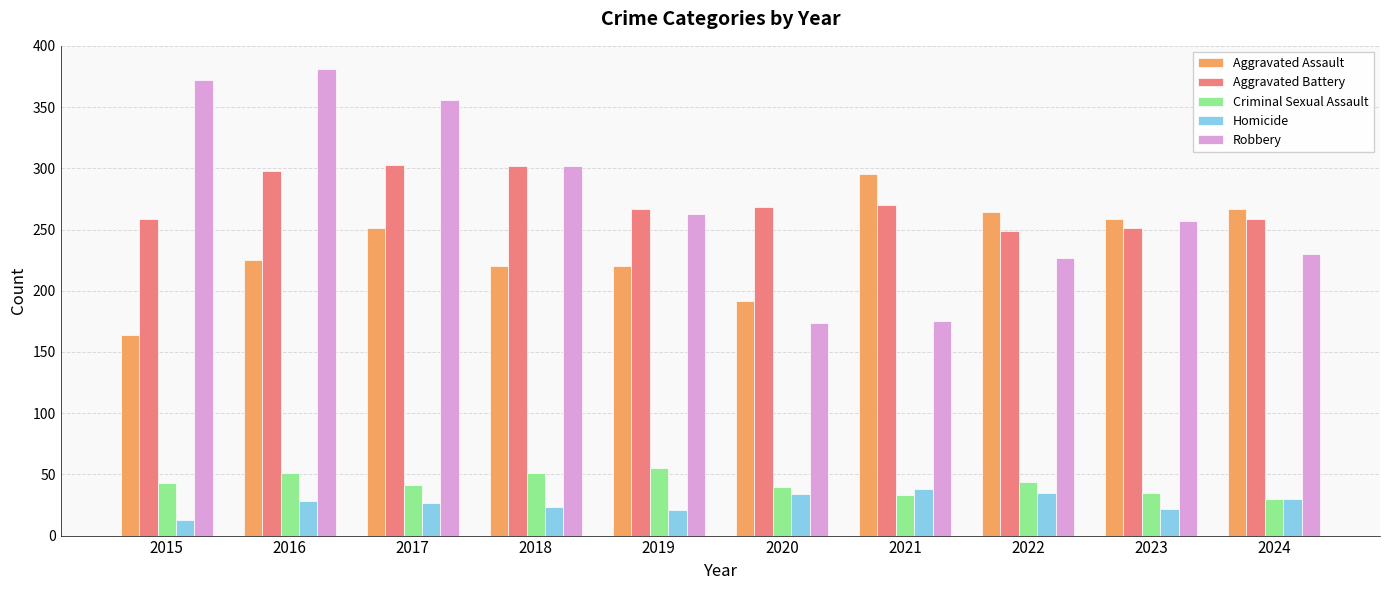

How many data points does each series have?

10